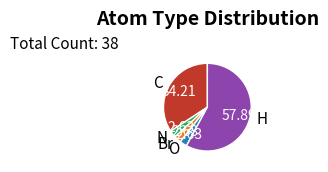

What is the majority slice?

H